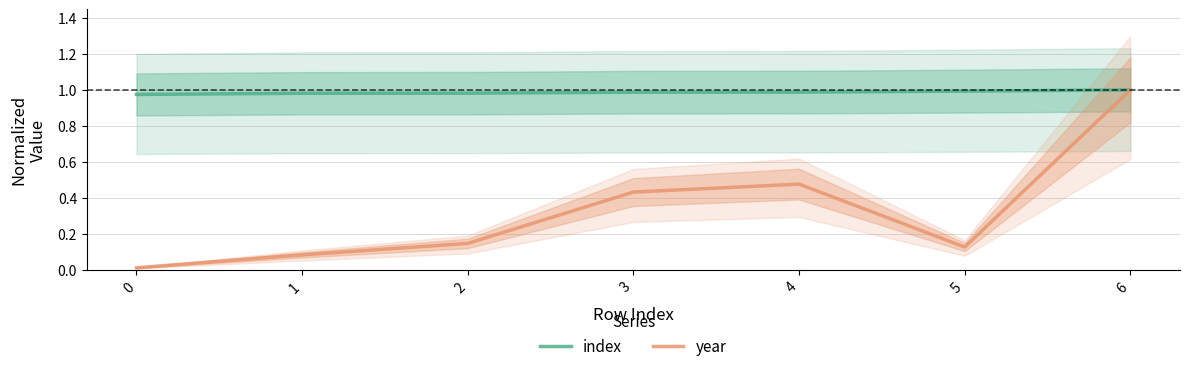

At how many categories does at least one series exceed 0?

7